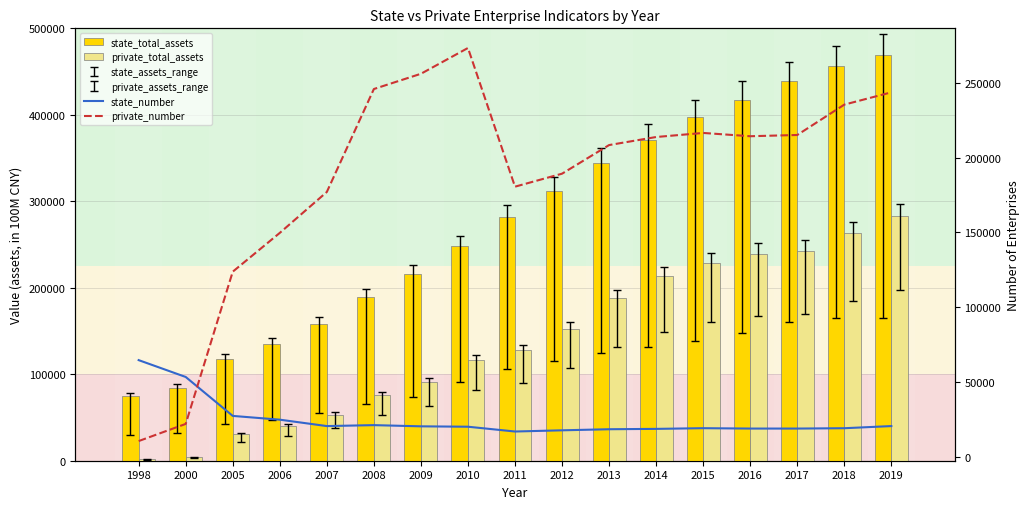

Rank the categories by state_total_assets value from lowest to highest.

1998, 2000, 2005, 2006, 2007, 2008, 2009, 2010, 2011, 2012, 2013, 2014, 2015, 2016, 2017, 2018, 2019